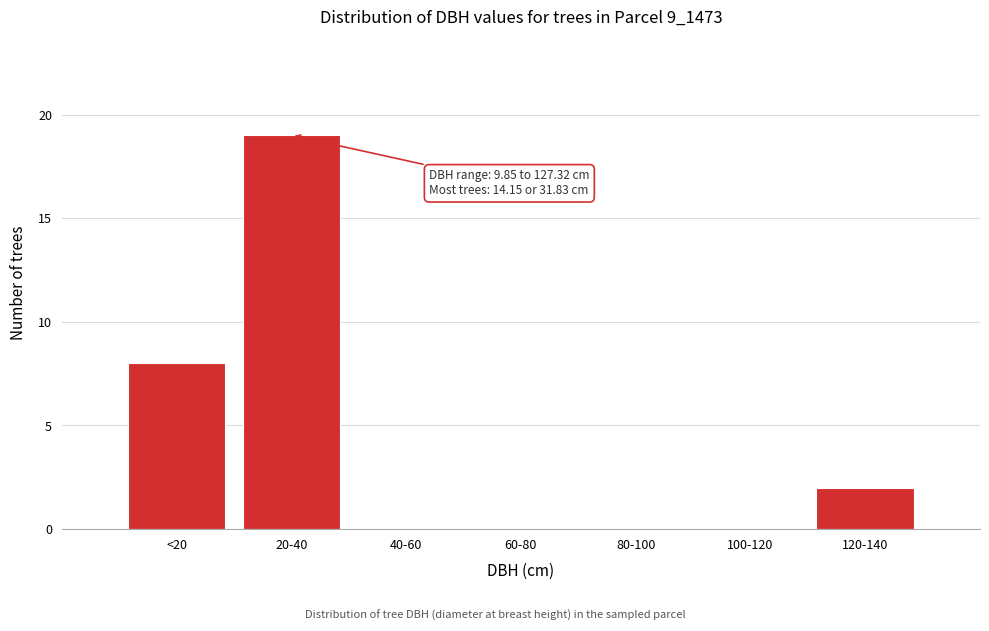

Reading left to right, list all the values displayed in this chart.

<20=8	20-40=19	40-60=0	60-80=0	80-100=0	100-120=0	120-140=2